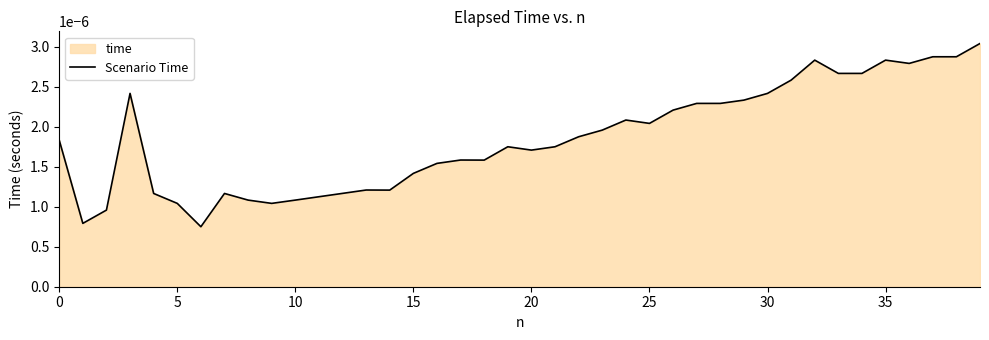

Is it true that the value at 16 is 0.0?

True